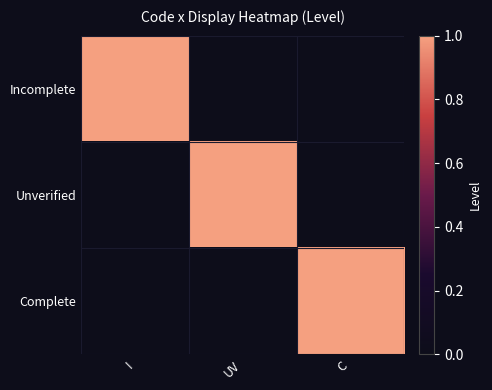

What is the difference between the highest and lowest values at C?

1